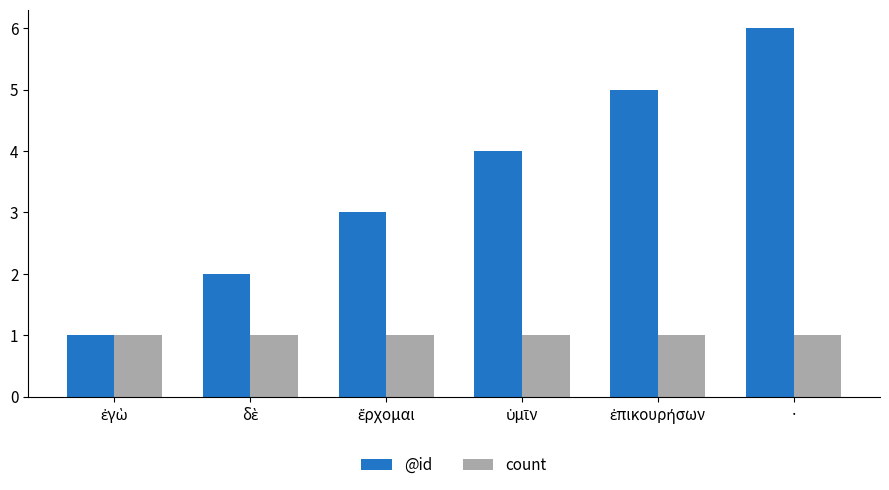

How many data points does each series have?

6